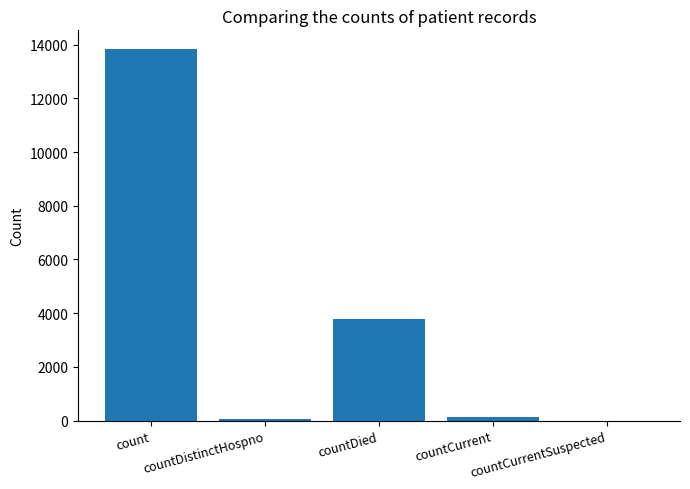

What is the greatest value displayed?

13839